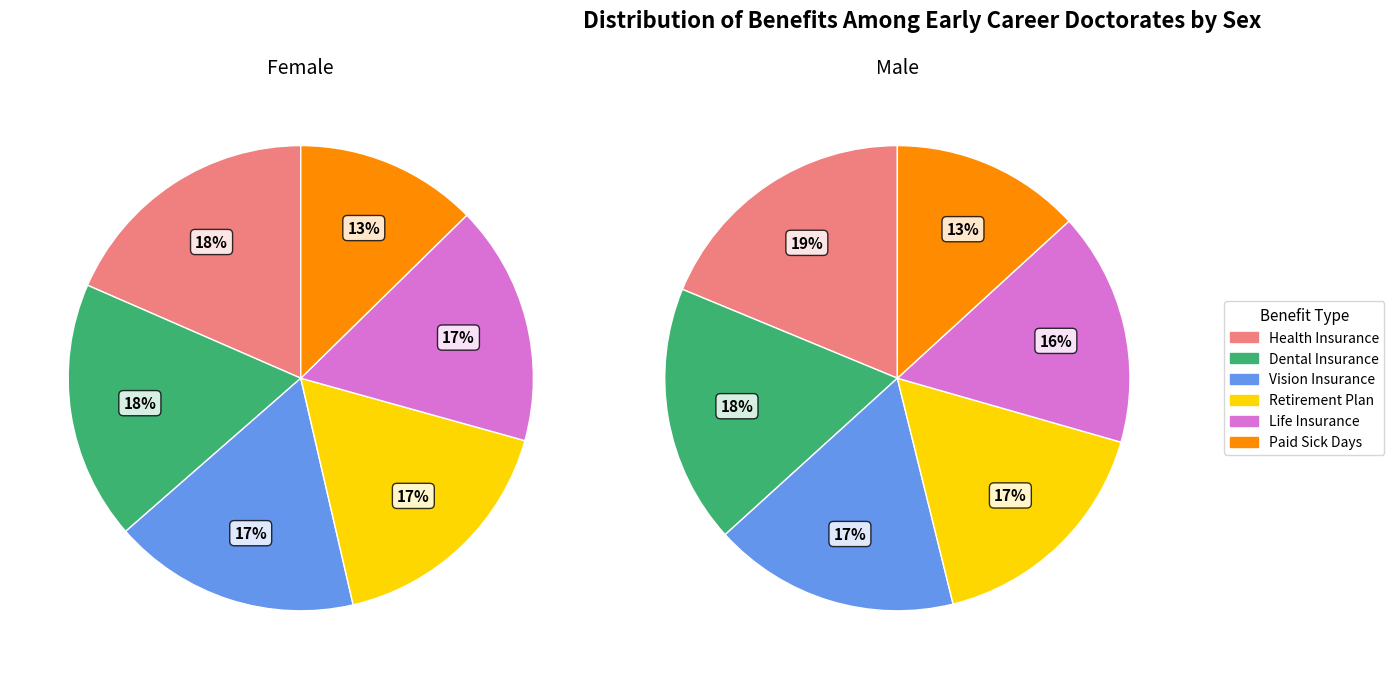

Does female_values account for over 50% of the chart?

No